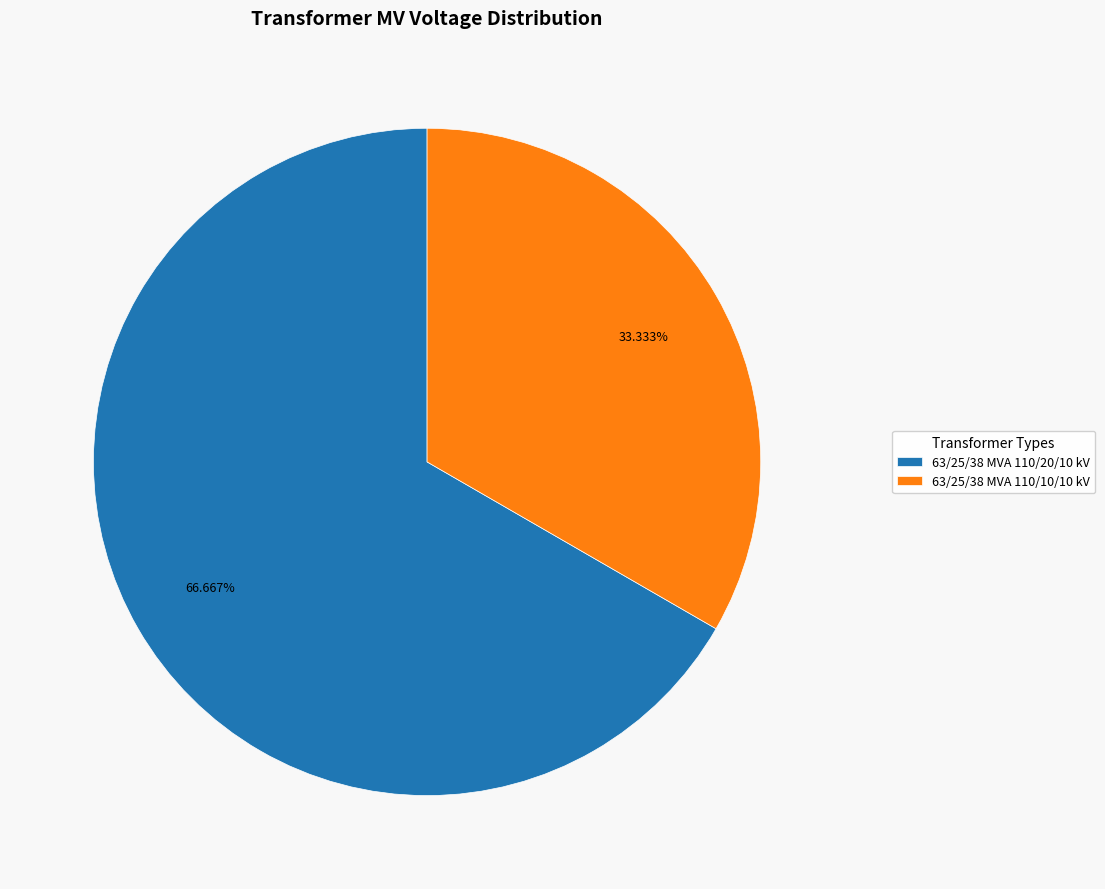

What is the smallest slice in the pie chart?

63/25/38 MVA 110/10/10 kV